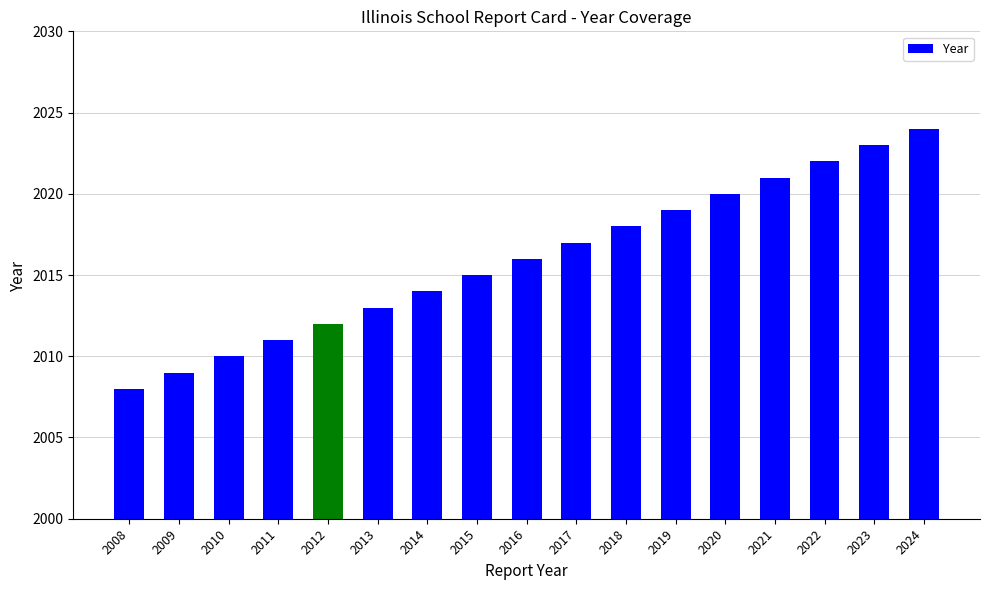

The chart shows a value of 568 at 2008. True or false?

False